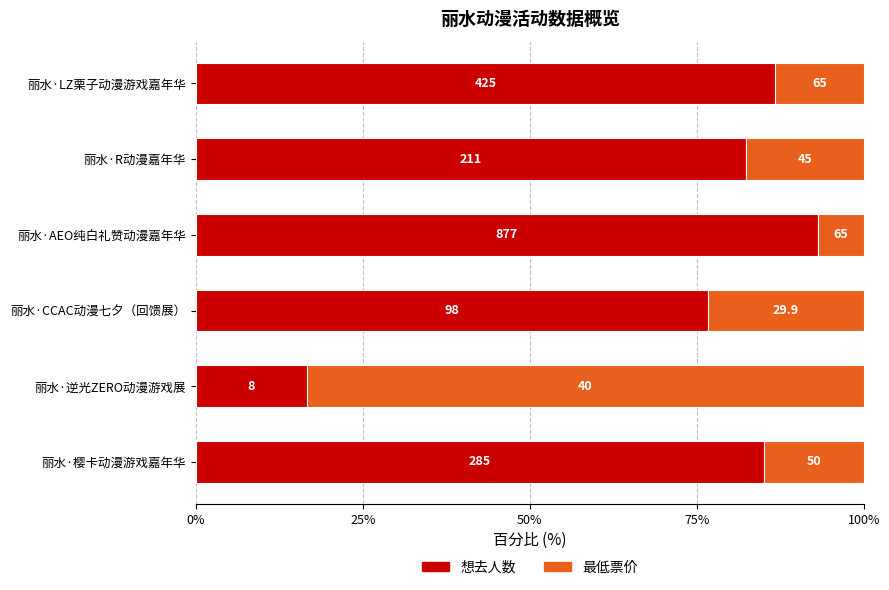

What are all the series names shown in the legend?

想去人数, 最低票价